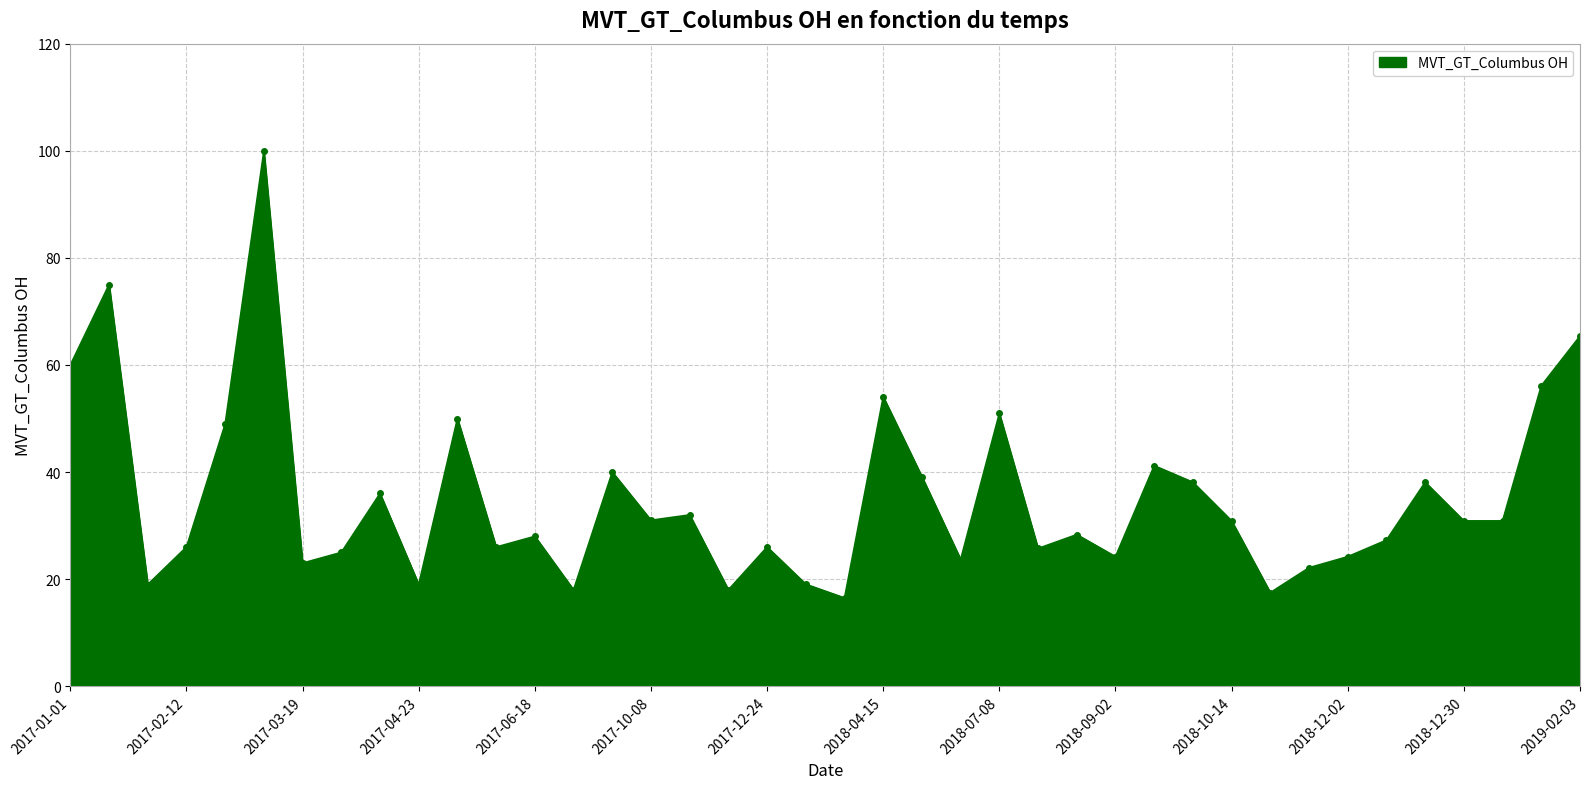

Does the chart display data point markers on the line(s)?

Yes